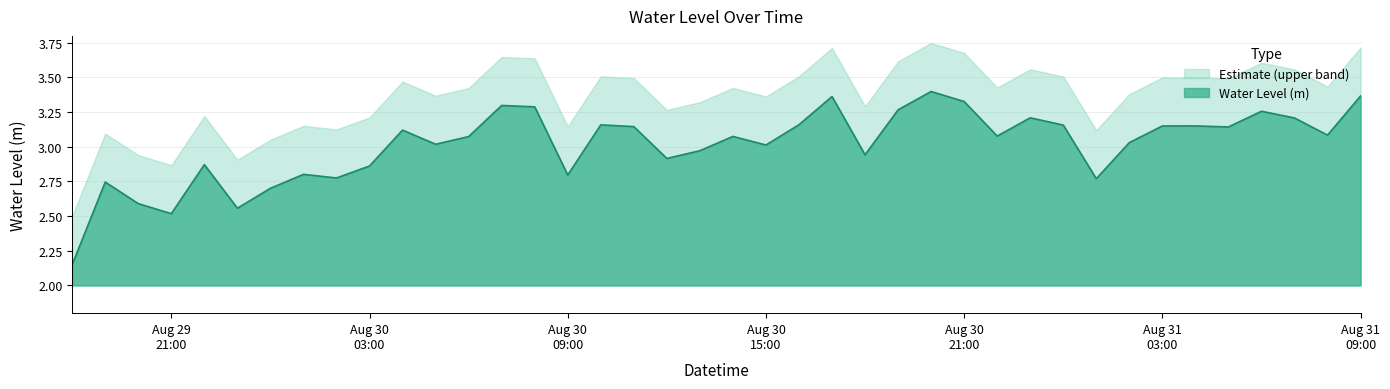

How many series are shown in this chart?

2